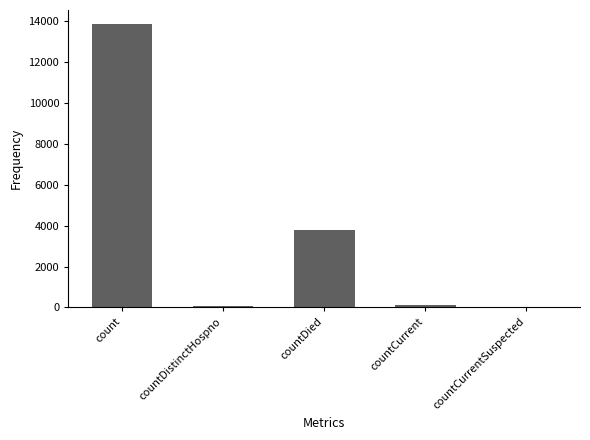

What is the greatest value displayed?

13850